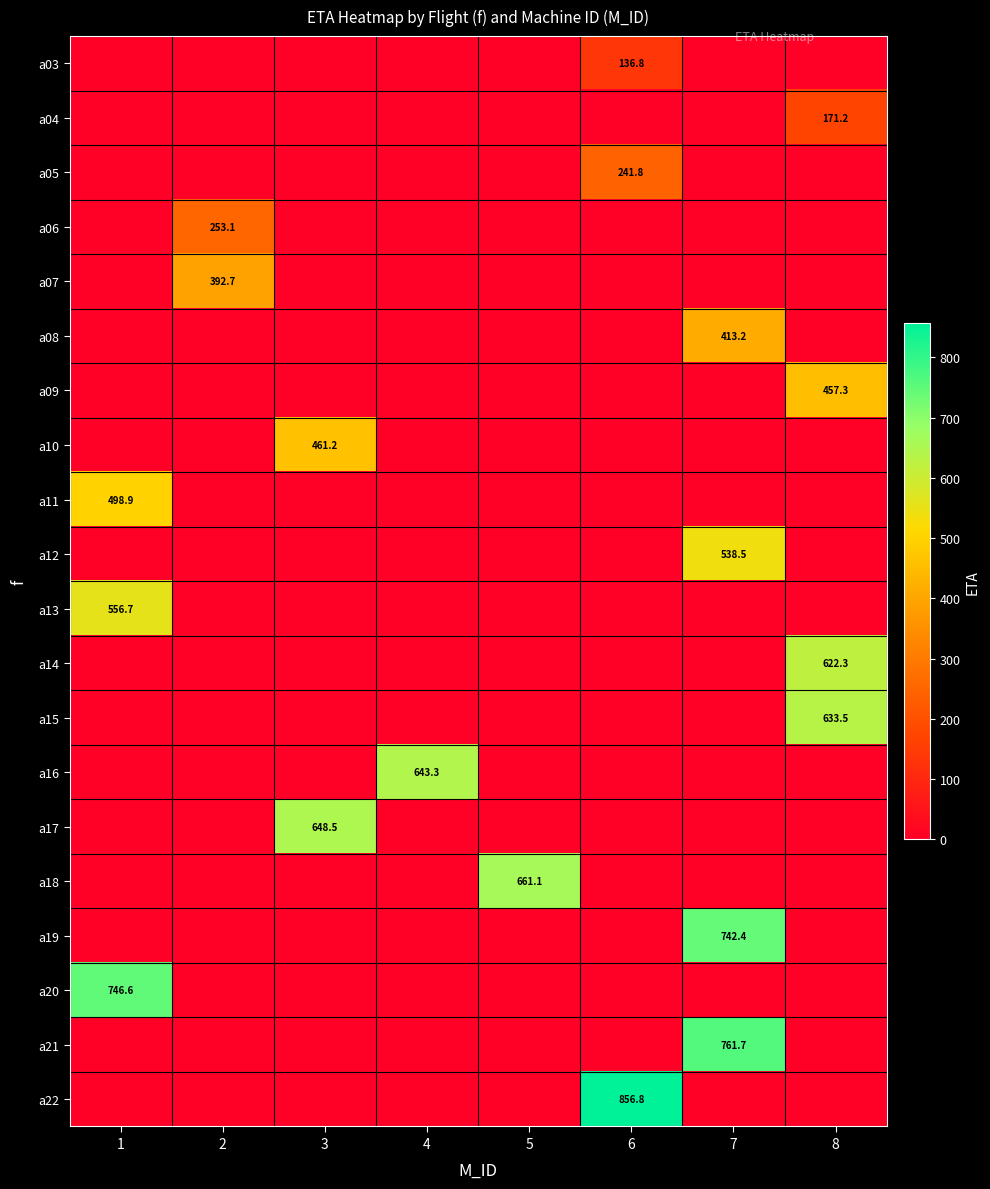

True or false: a05 has a value of 241.8 at 6.

True